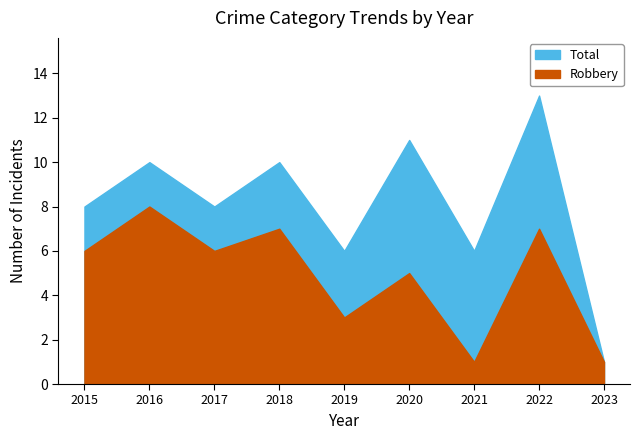

What are all the series names shown in the legend?

Total, Robbery